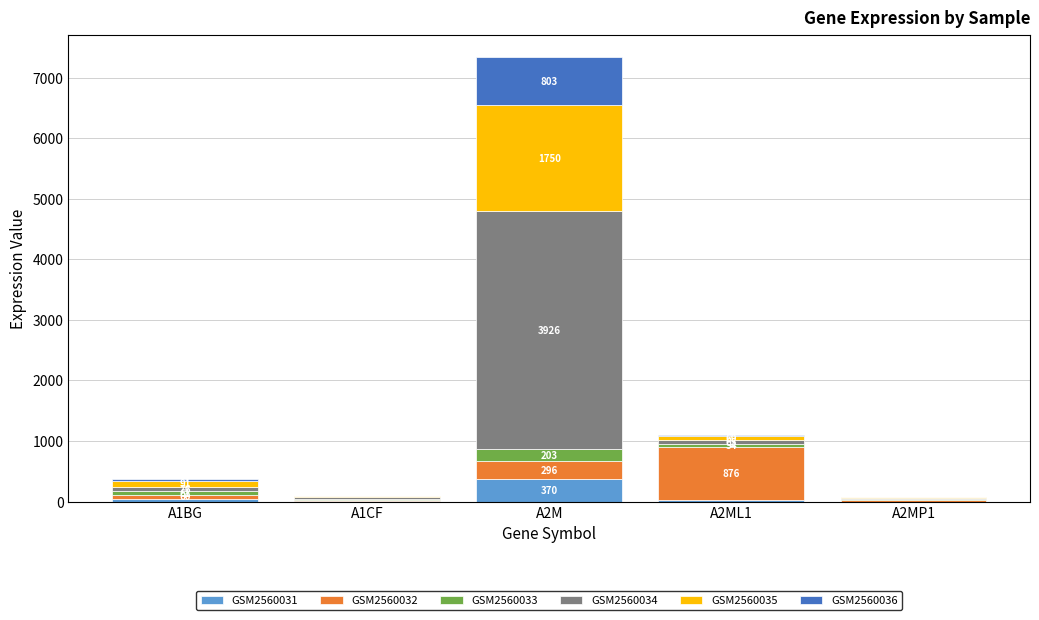

What are all the series names shown in the legend?

GSM2560031, GSM2560032, GSM2560033, GSM2560034, GSM2560035, GSM2560036